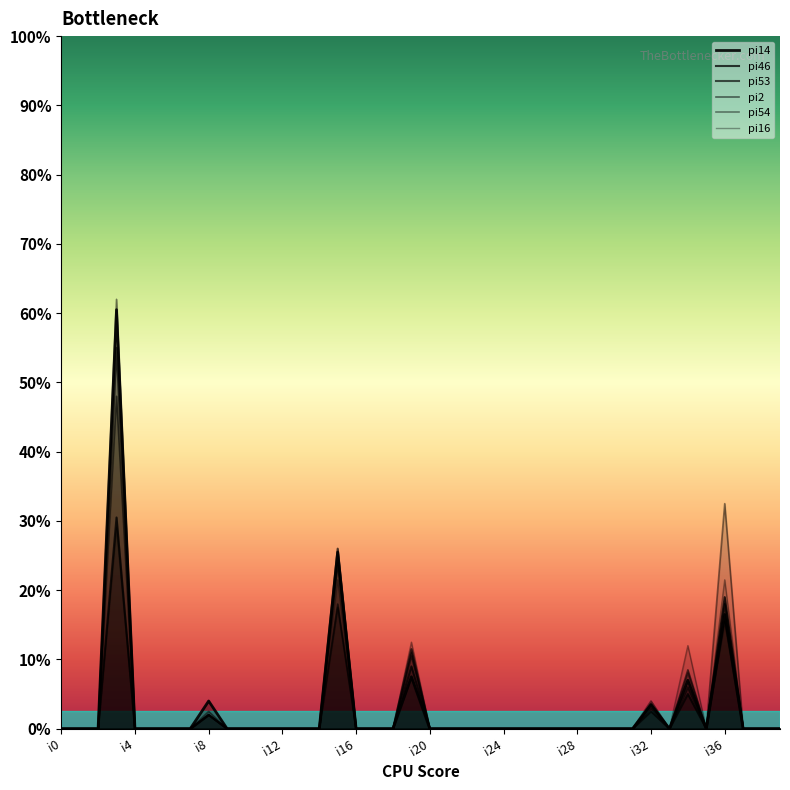

List the labels in order of pi46 value, largest first.

i3, i15, i36, i19, i34, i32, i8, i0, i1, i2, i4, i5, i6, i7, i9, i10, i11, i12, i13, i14, i16, i17, i18, i20, i21, i22, i23, i24, i25, i26, i27, i28, i29, i30, i31, i33, i35, i37, i38, i39